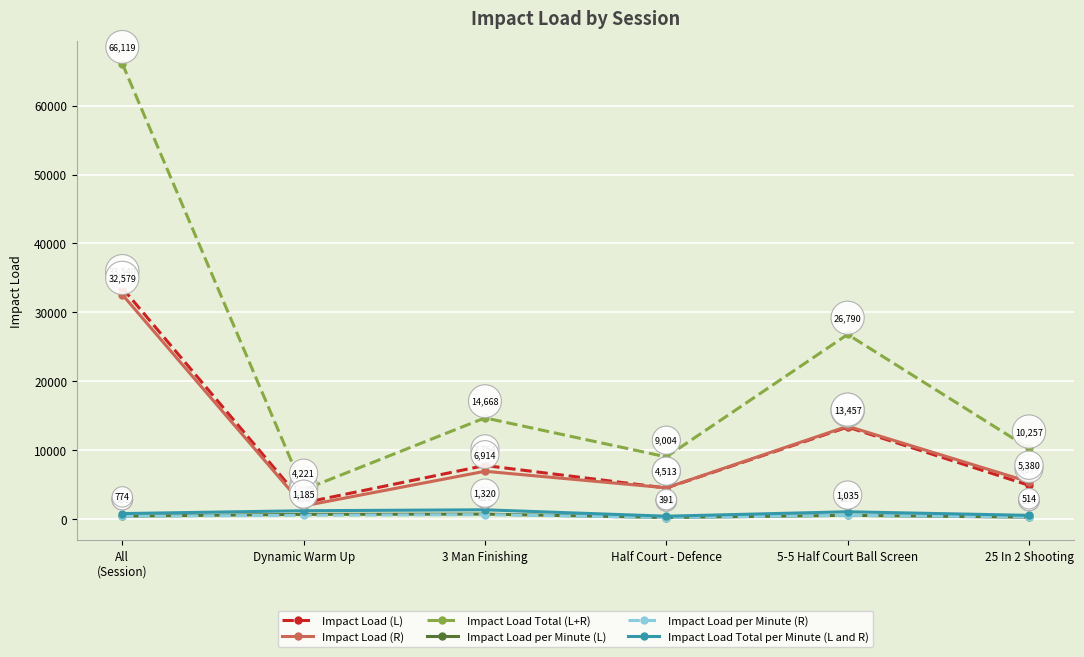

Which category has the highest value in the Impact Load Total per Minute (L and R) series?

3 Man Finishing